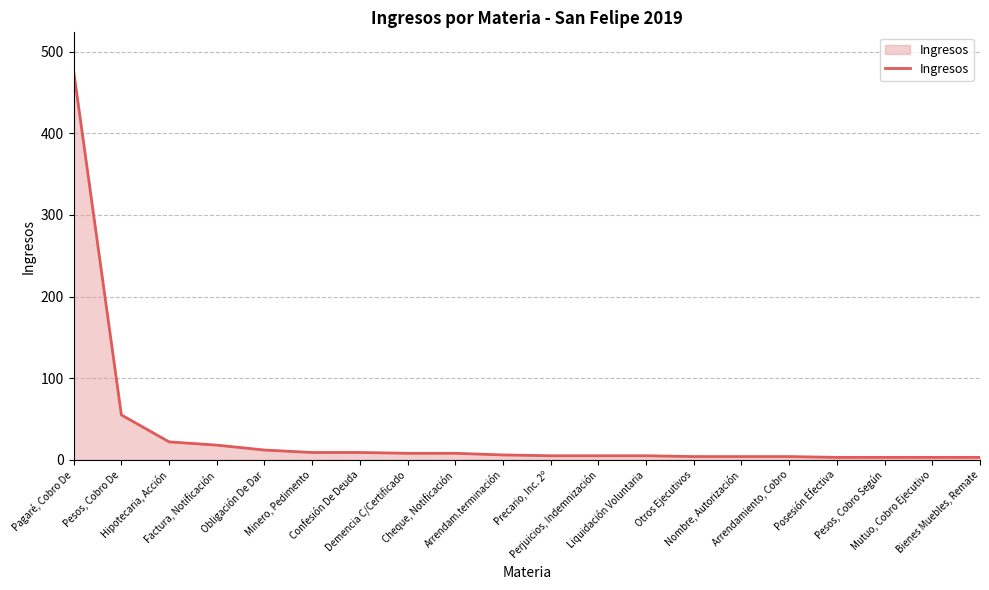

What is the smallest value displayed?

3